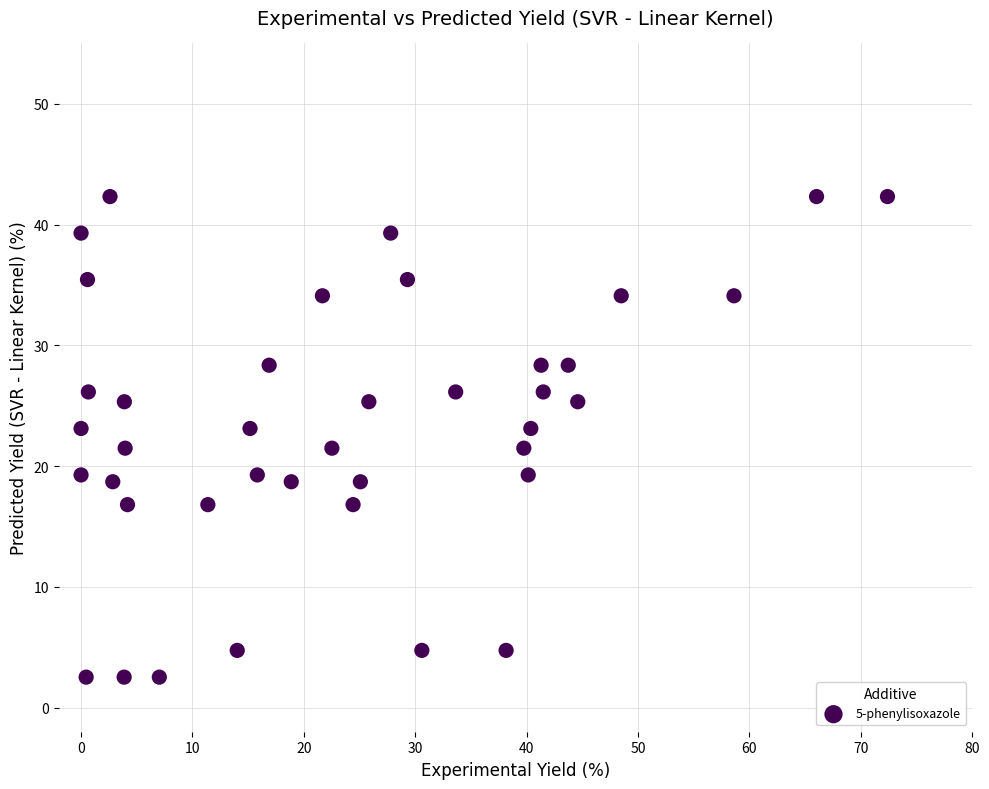

What is the range of X values (max minus min)?

72.4